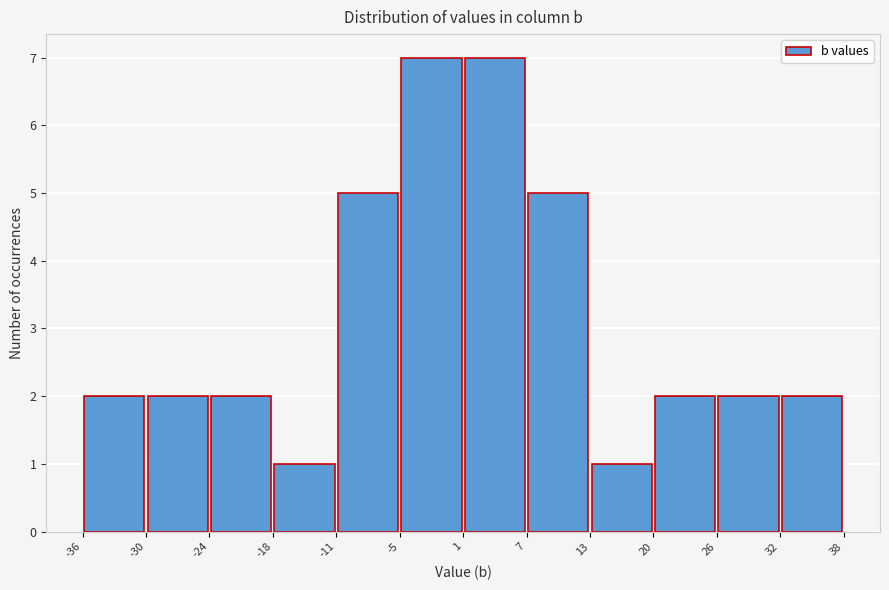

Reading left to right, list every bar in this chart as the range it spans on the x-axis followed by its height. The values are not printed on the chart, so give them approximately, as read against the axis.

-36 to -30: 2
-30 to -24: 2
-24 to -18: 2
-18 to -11: 1
-11 to -5: 5
-5 to 1: 7
1 to 7: 7
7 to 13: 5
13 to 20: 1
20 to 26: 2
26 to 32: 2
32 to 38: 2